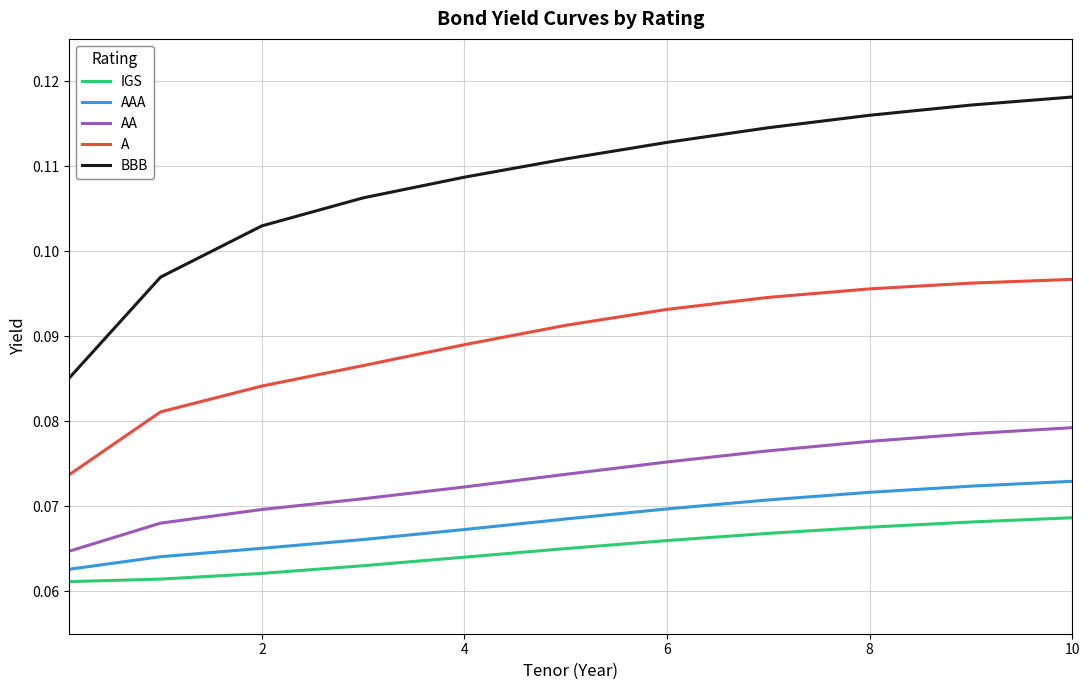

List the series in order of their peak value, lowest first.

IGS, AAA, AA, A, BBB